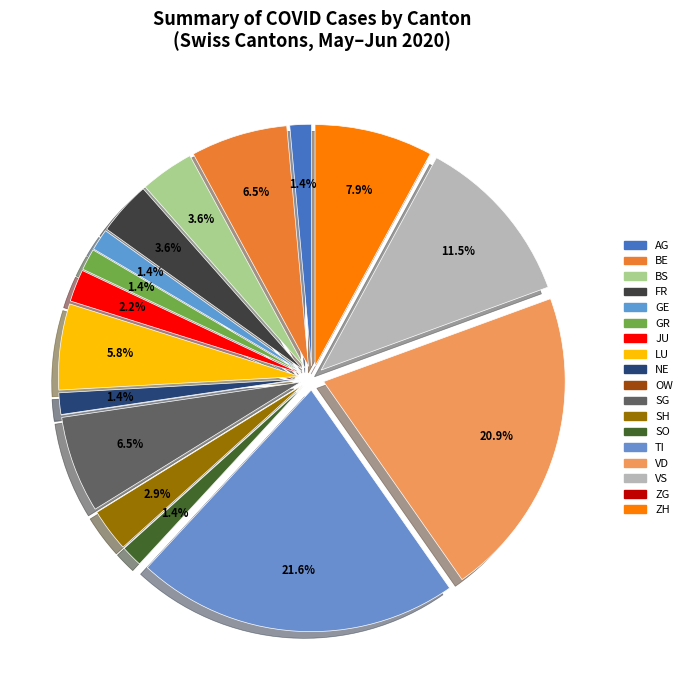

Combined, what portion of the pie is VS and NE?

12.9%